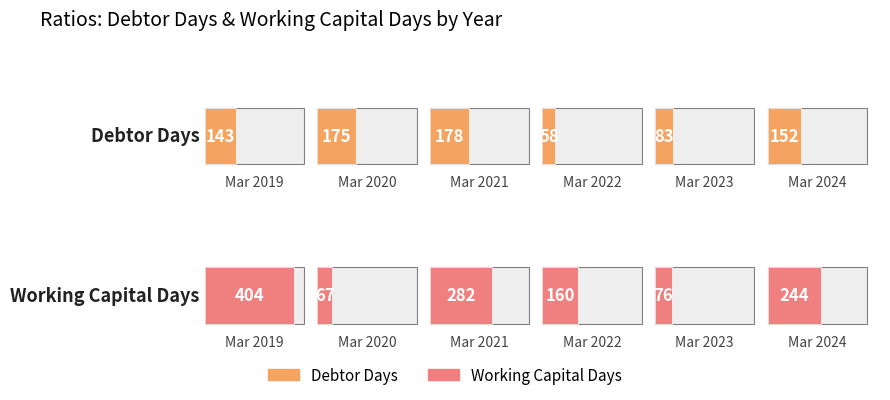

Is the value of Working Capital Days at 0 greater than the value of Debtor Days at 500?

No